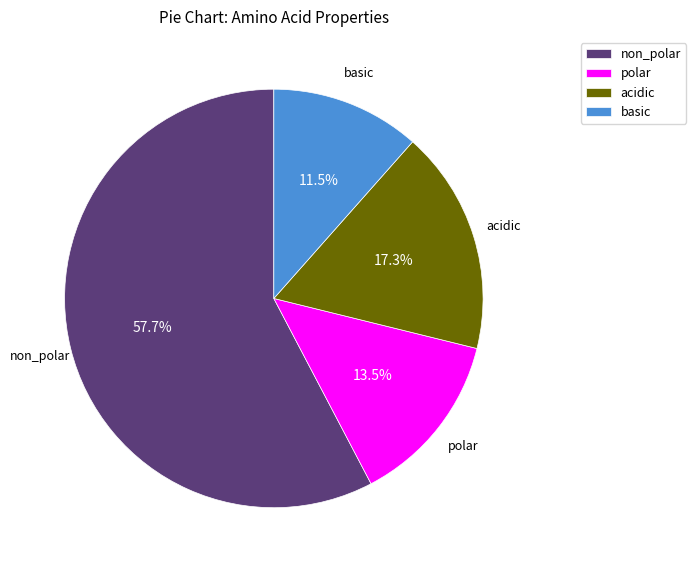

What is the smallest slice in the pie chart?

basic